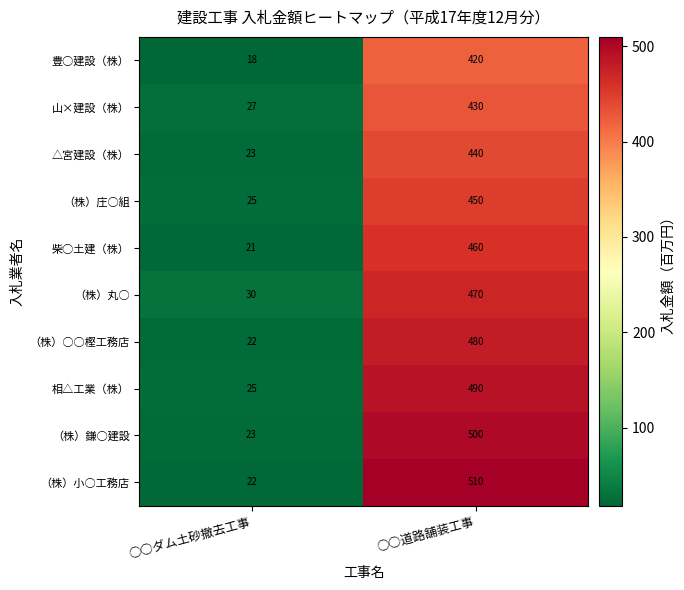

What is the minimum value shown in the chart?

18